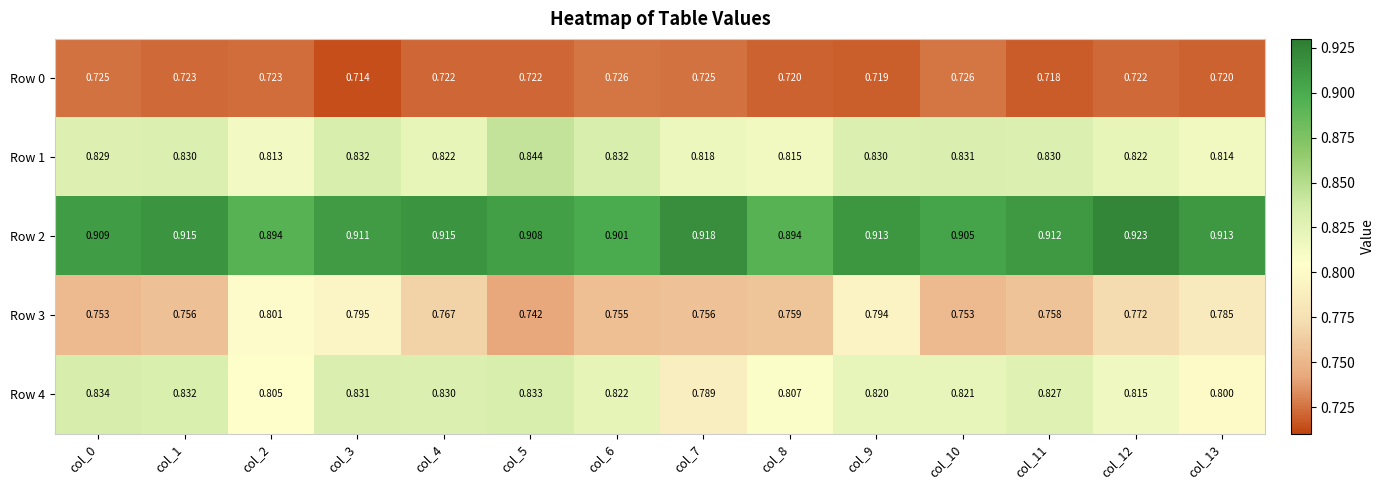

Is the value of Row 0 at col_12 greater than the value of Row 1 at col_2?

No